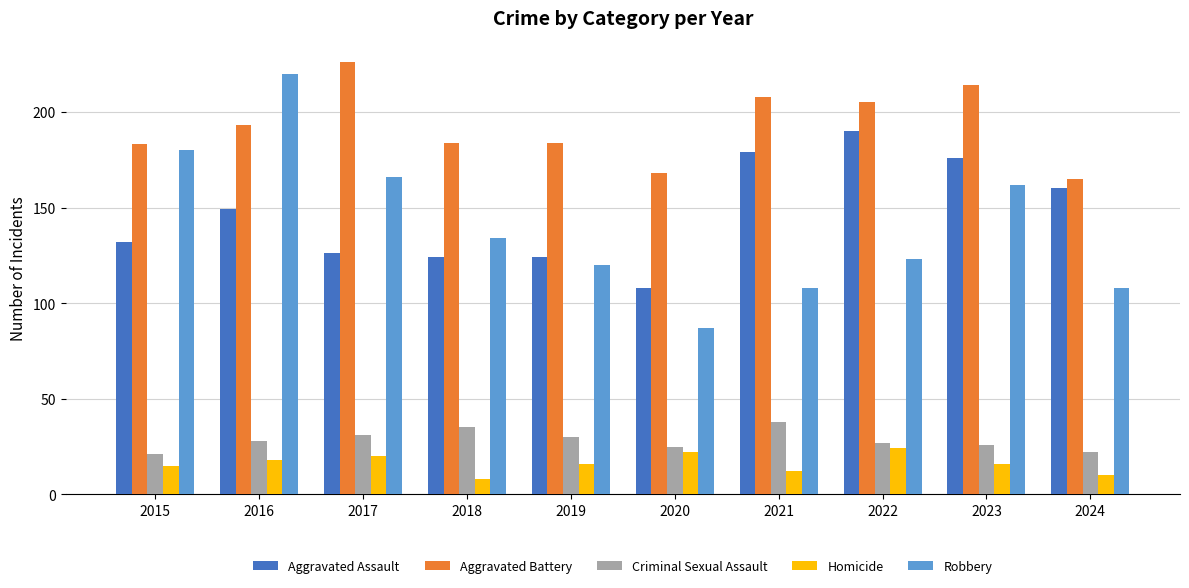

What is the difference between the Robbery values at 2023 and 2020?

75